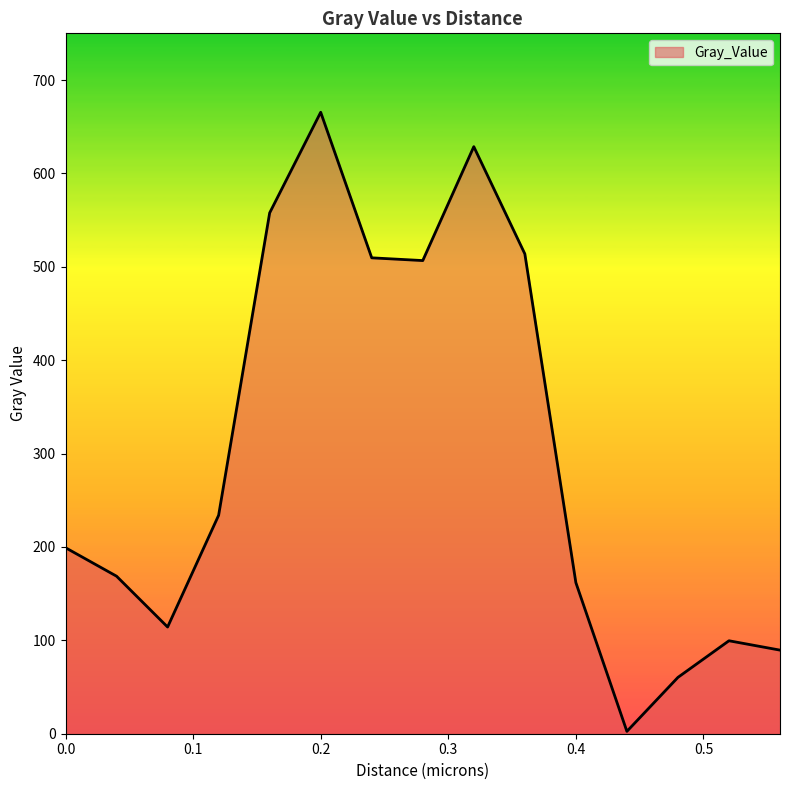

What is the difference between the maximum and minimum values?

663.0